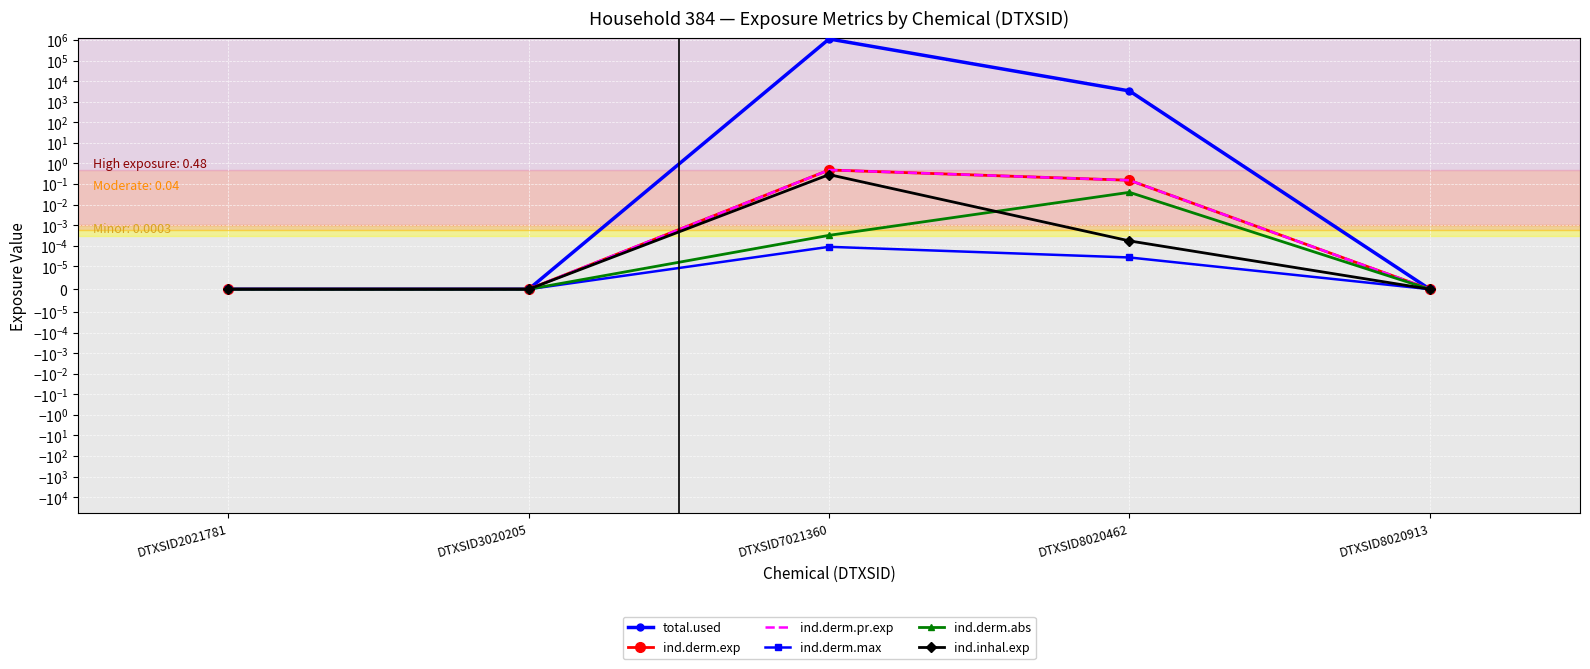

True or false: ind.derm.max has a value of 0.0 at DTXSID2021781.

True